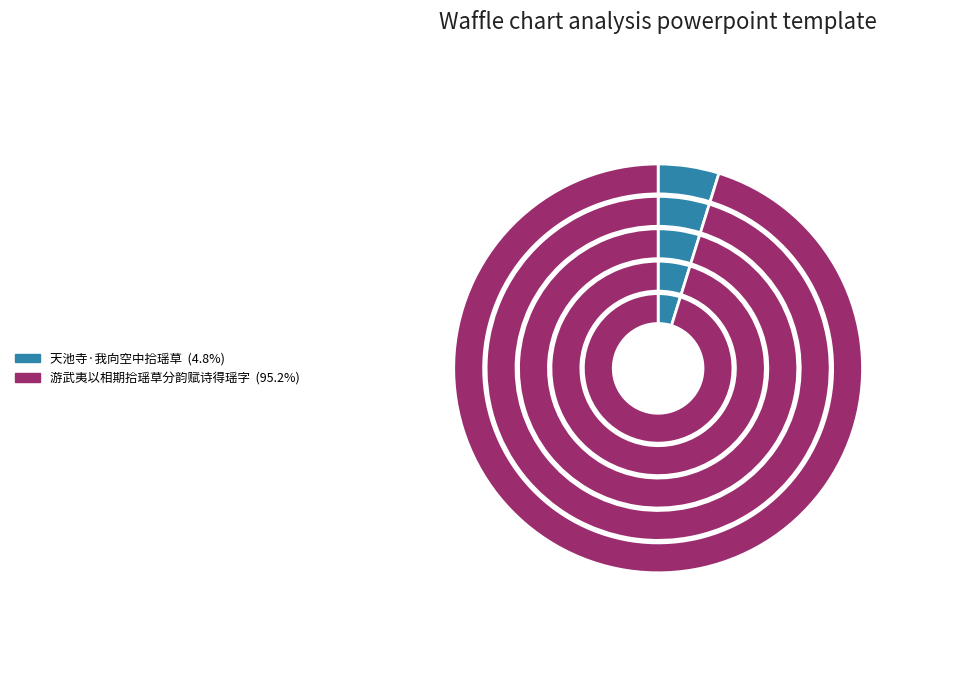

The 天池寺·我向空中拾瑶草 slice represents 1% of the pie. True or false?

False